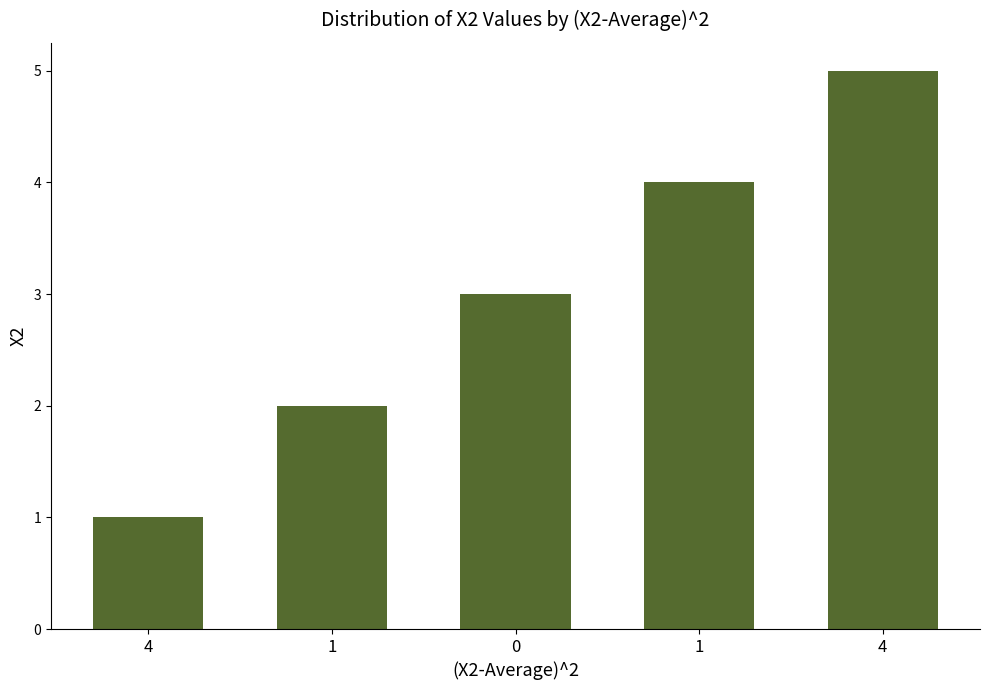

List the labels in order of value, smallest first.

4, 1, 0, 1, 4